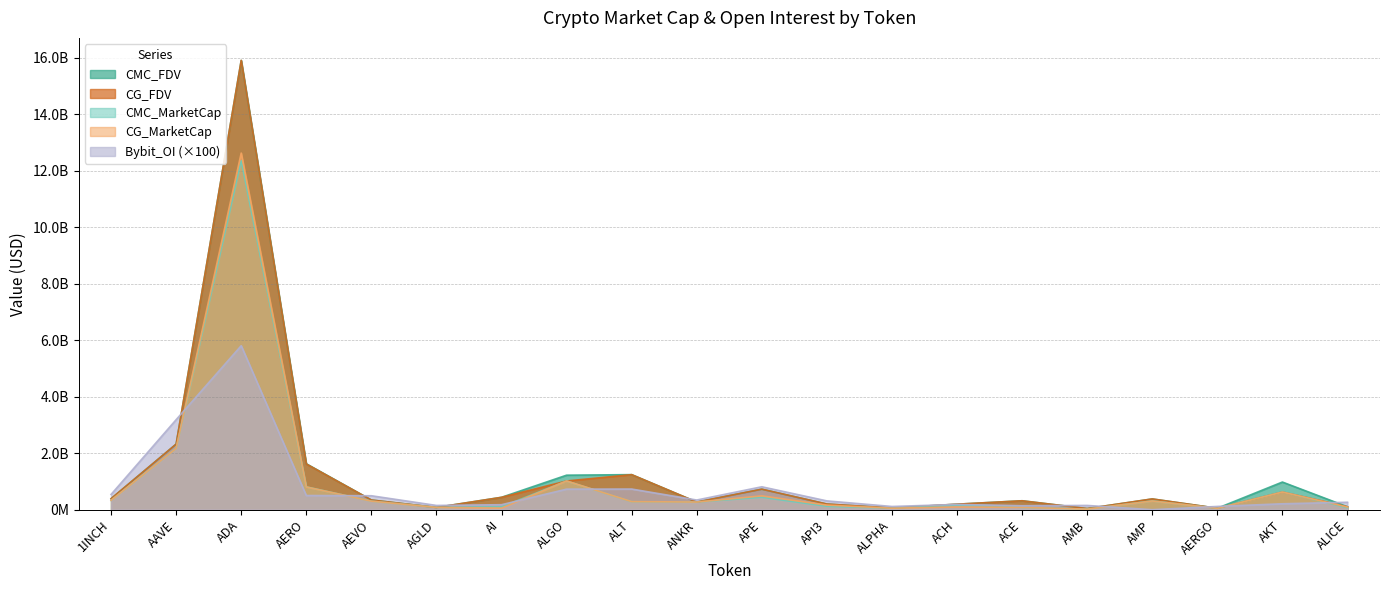

At which label is CG_MarketCap closest to 6320322552?

AAVE